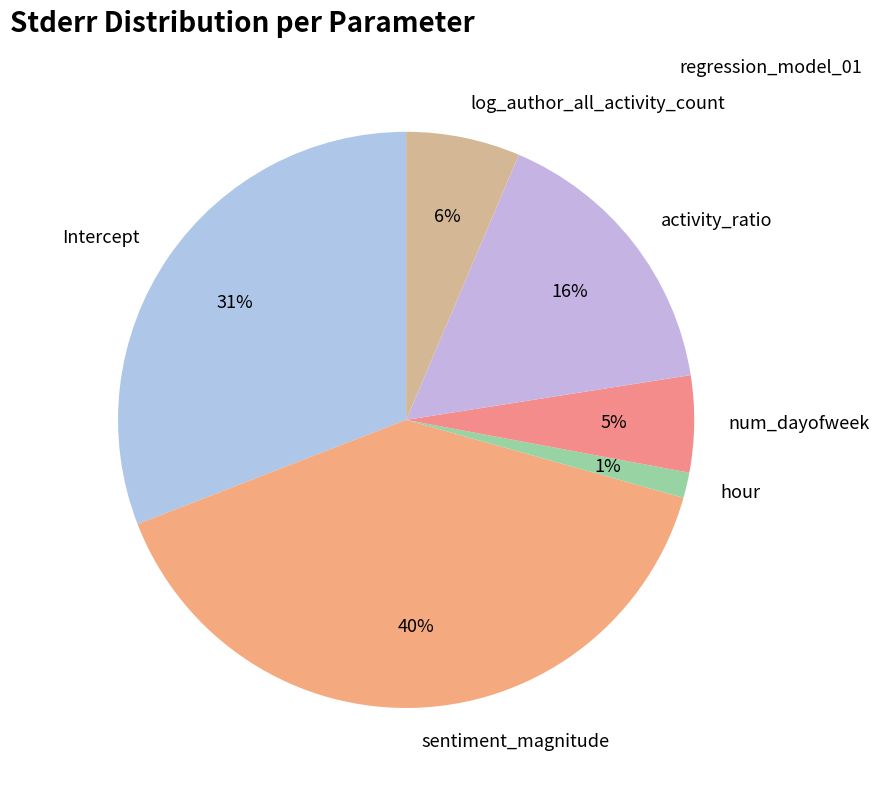

Rank the categories by value from lowest to highest.

hour, num_dayofweek, log_author_all_activity_count, activity_ratio, Intercept, sentiment_magnitude